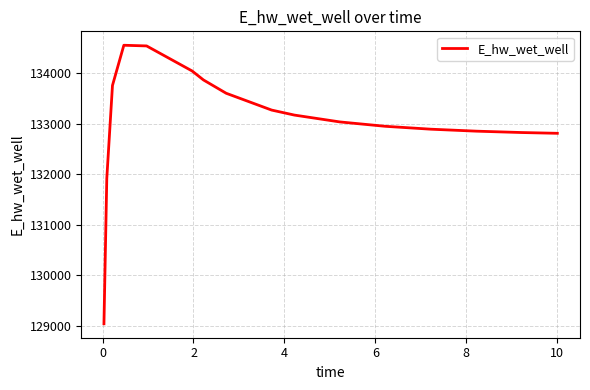

What is the greatest value displayed?

134551.8